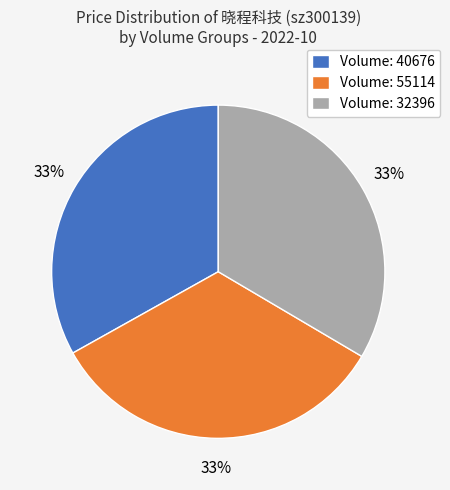

To the nearest percent, what portion does Volume: 32396 represent?

33%